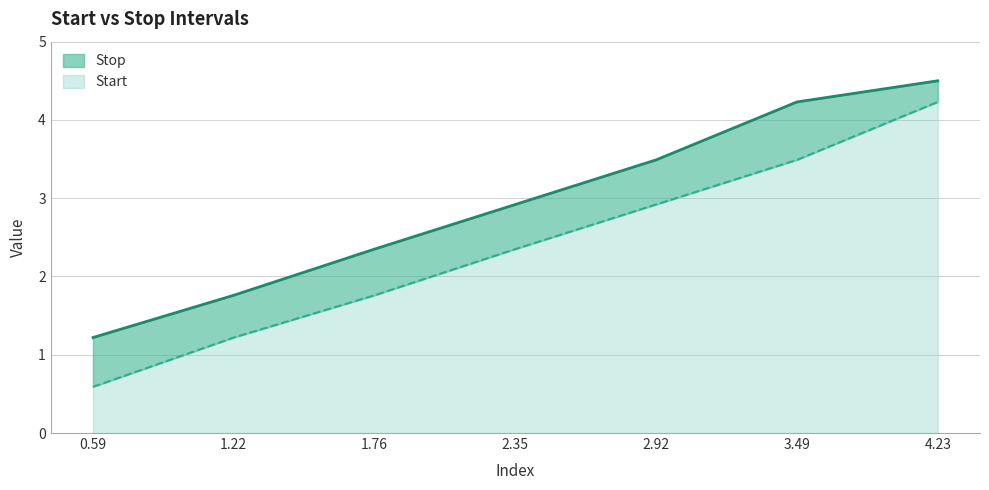

Rank the series by their maximum value, from highest to lowest.

Stop, Start